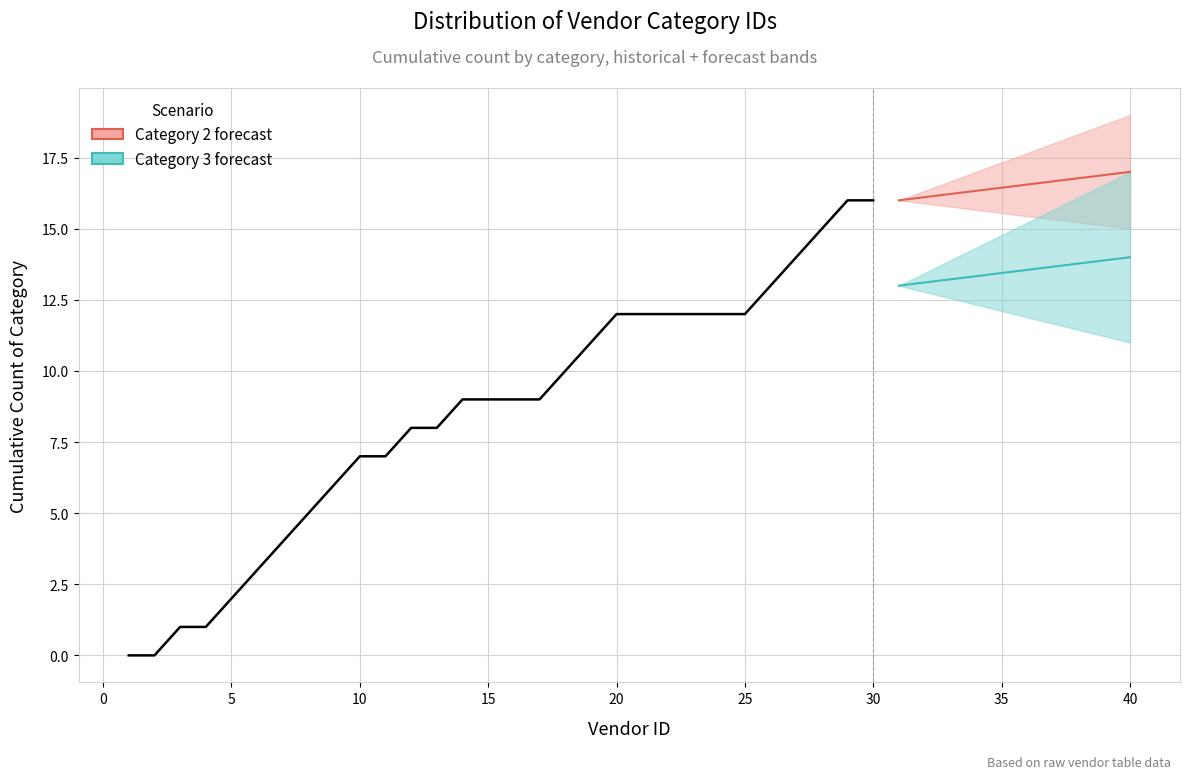

Is the value of cateID_cat3 at 4 greater than the value of cumulative_cat3 at 18?

No